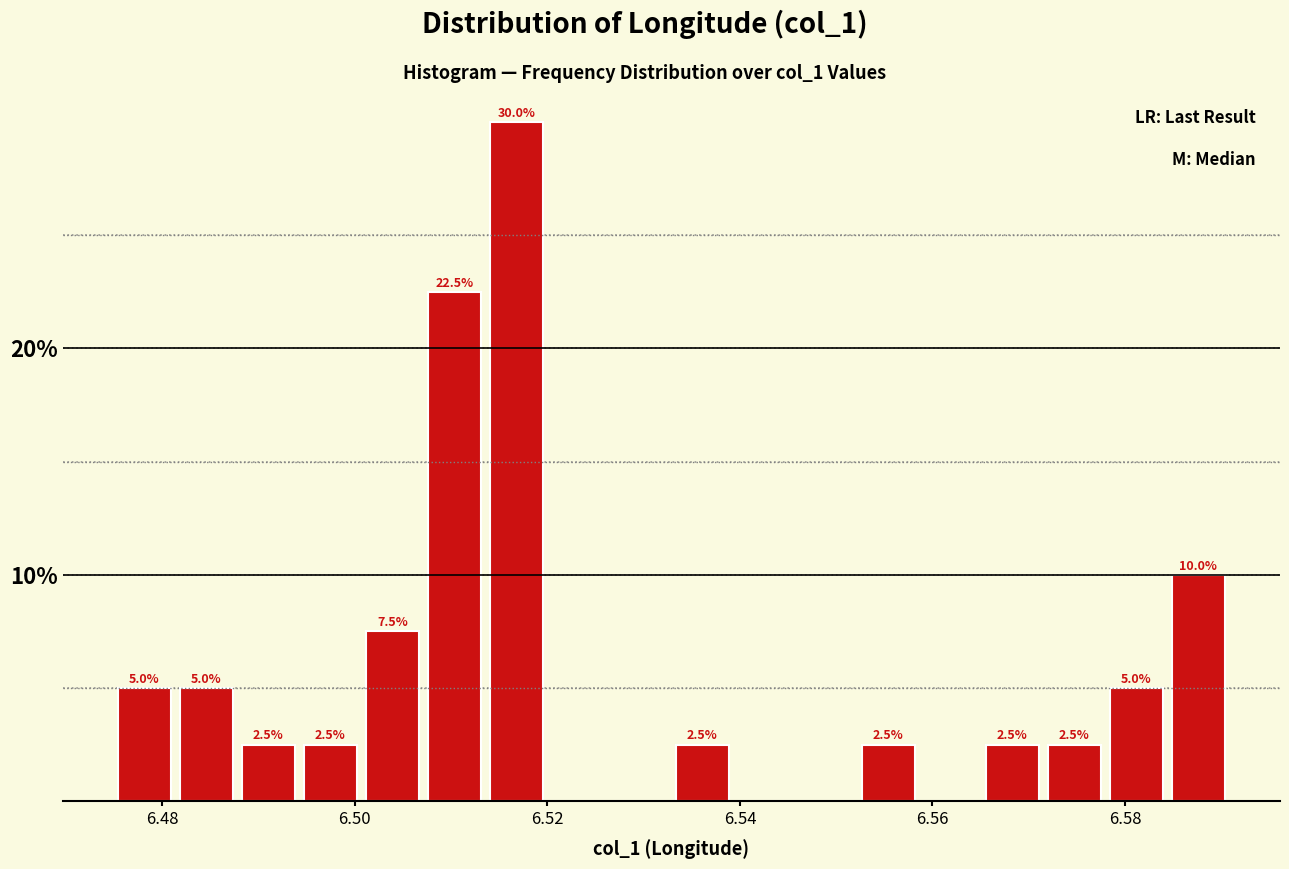

Around what value on the x-axis is the tallest bar? Give the approximate position of its centre, as read against the axis.

6.516